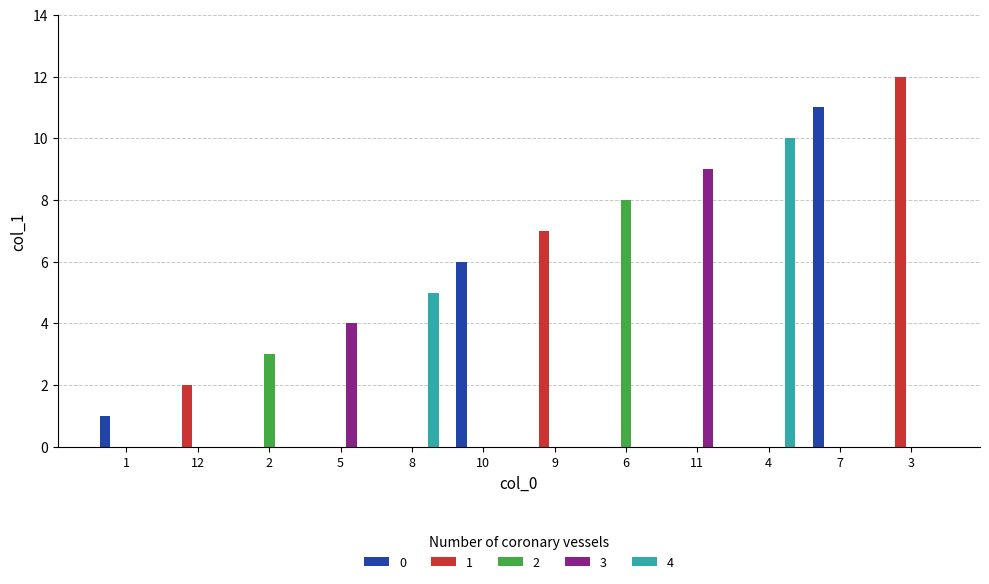

The 2 series shows 0 at 7. True or false?

True